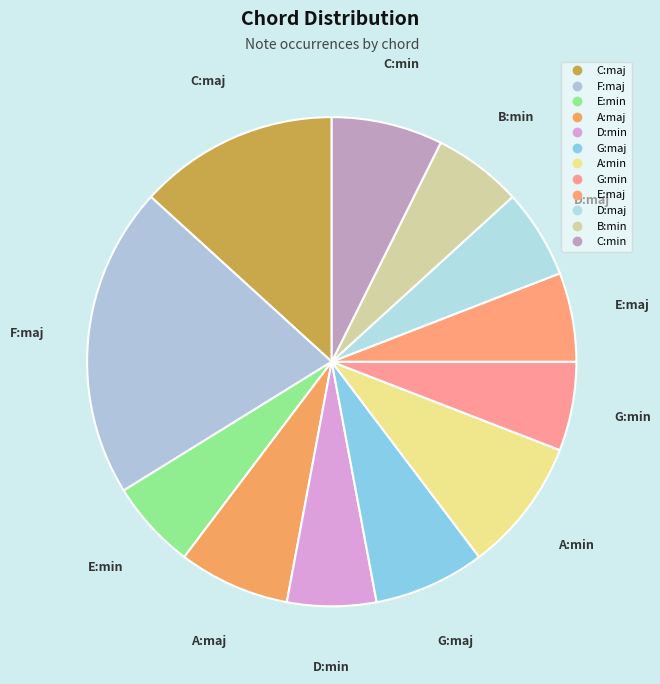

Count the number of slices in the pie.

12